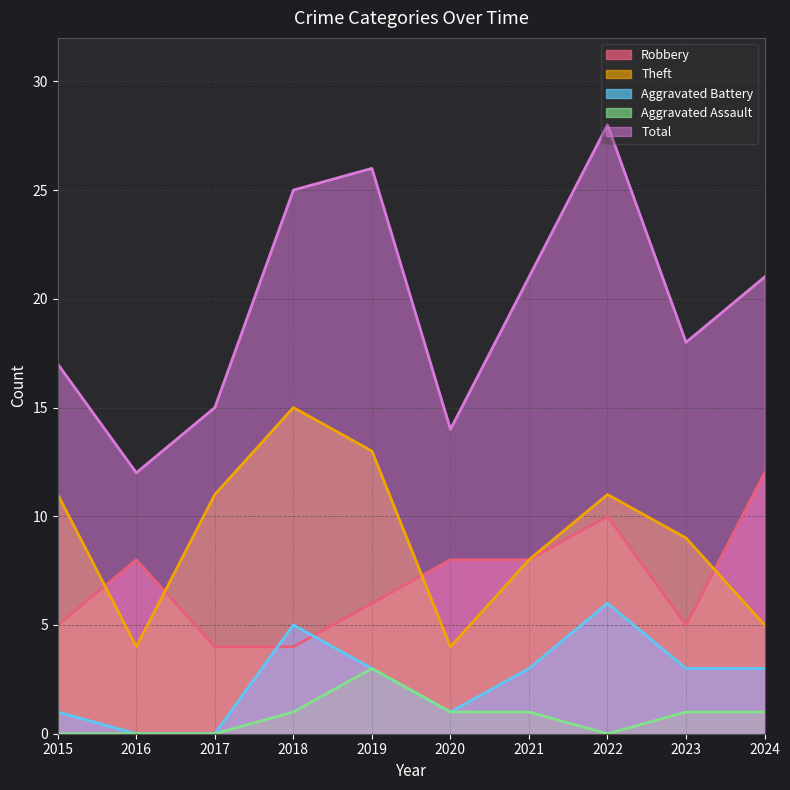

True or false: Robbery has a value of 4 at 2018.

True